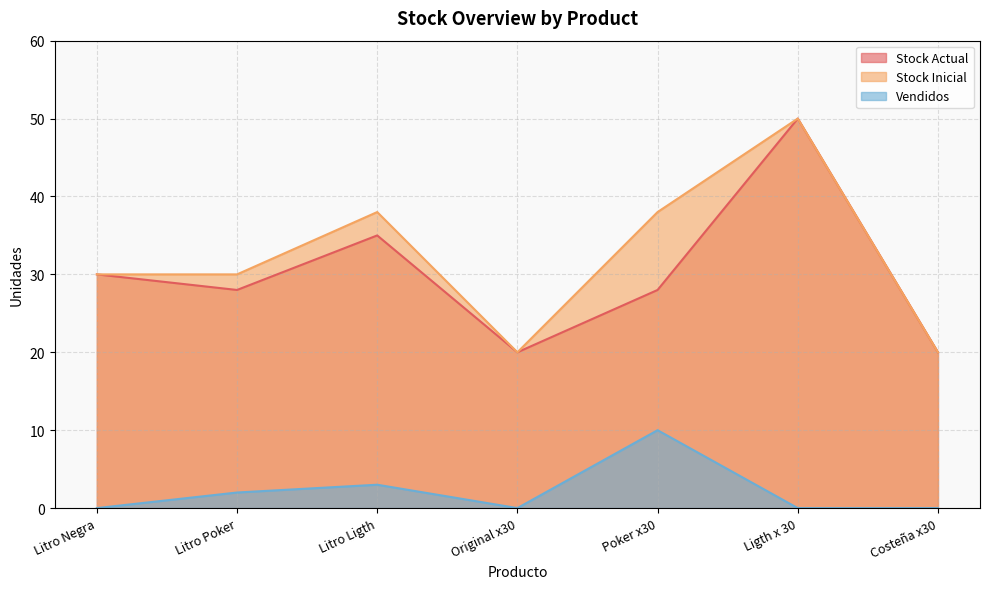

Which category has the lowest value in the Stock Actual series?

Original x30